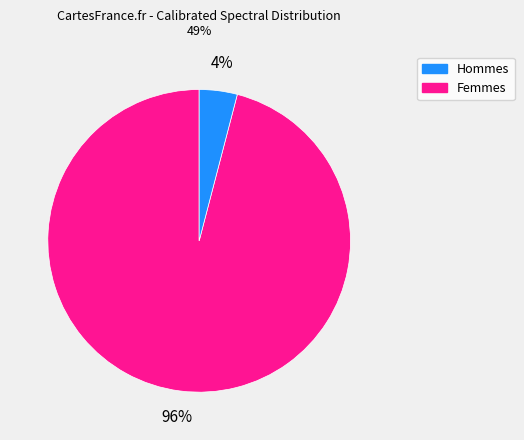

To the nearest percent, what is the average slice percentage?

50%